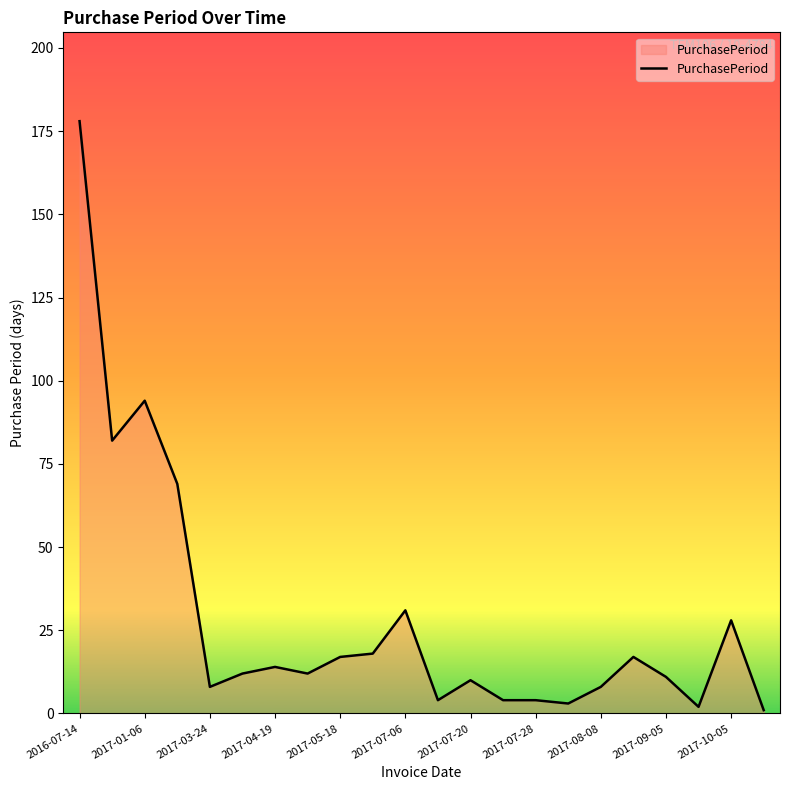

What is the difference between the maximum and minimum values?

177